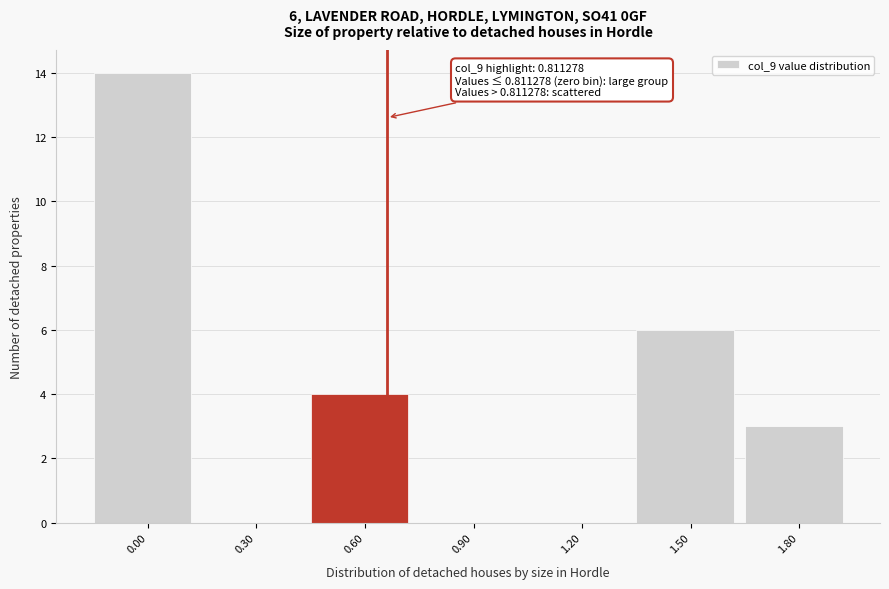

Reading left to right, list all the values displayed in this chart.

0.00=14	0.30=0	0.60=4	0.90=0	1.20=0	1.50=6	1.80=3